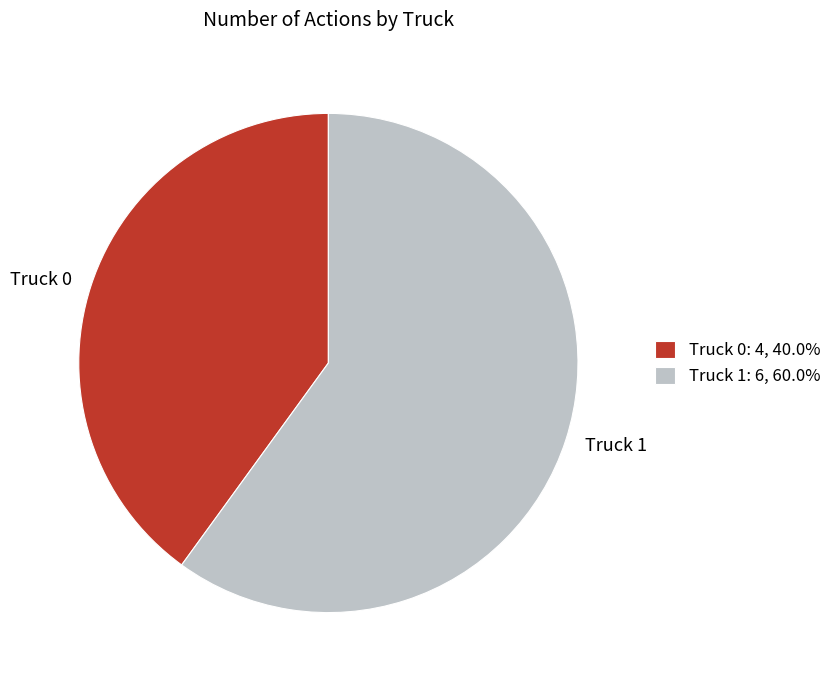

Count the number of slices in the pie.

2